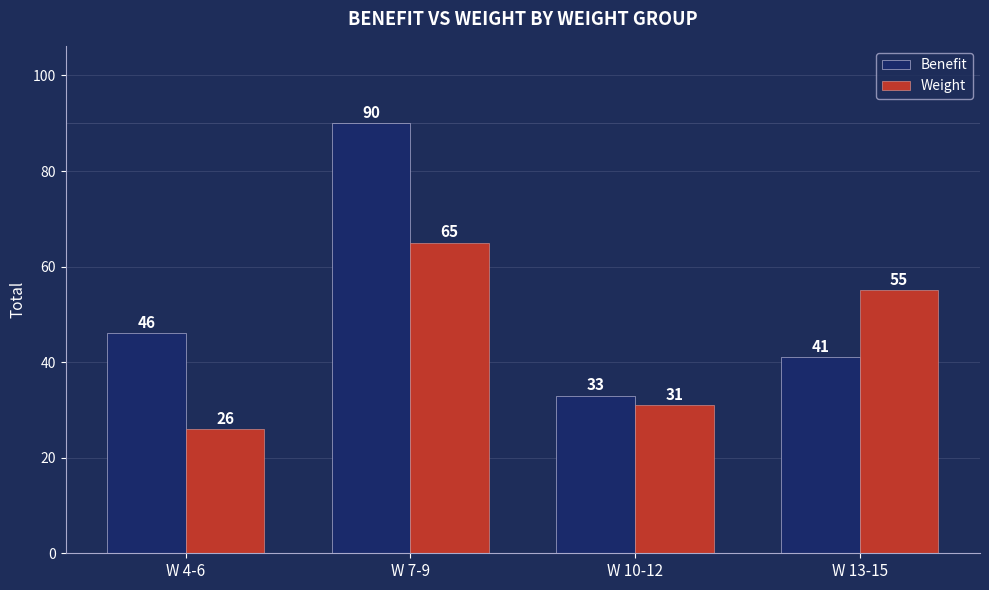

What is the greatest value displayed?

90